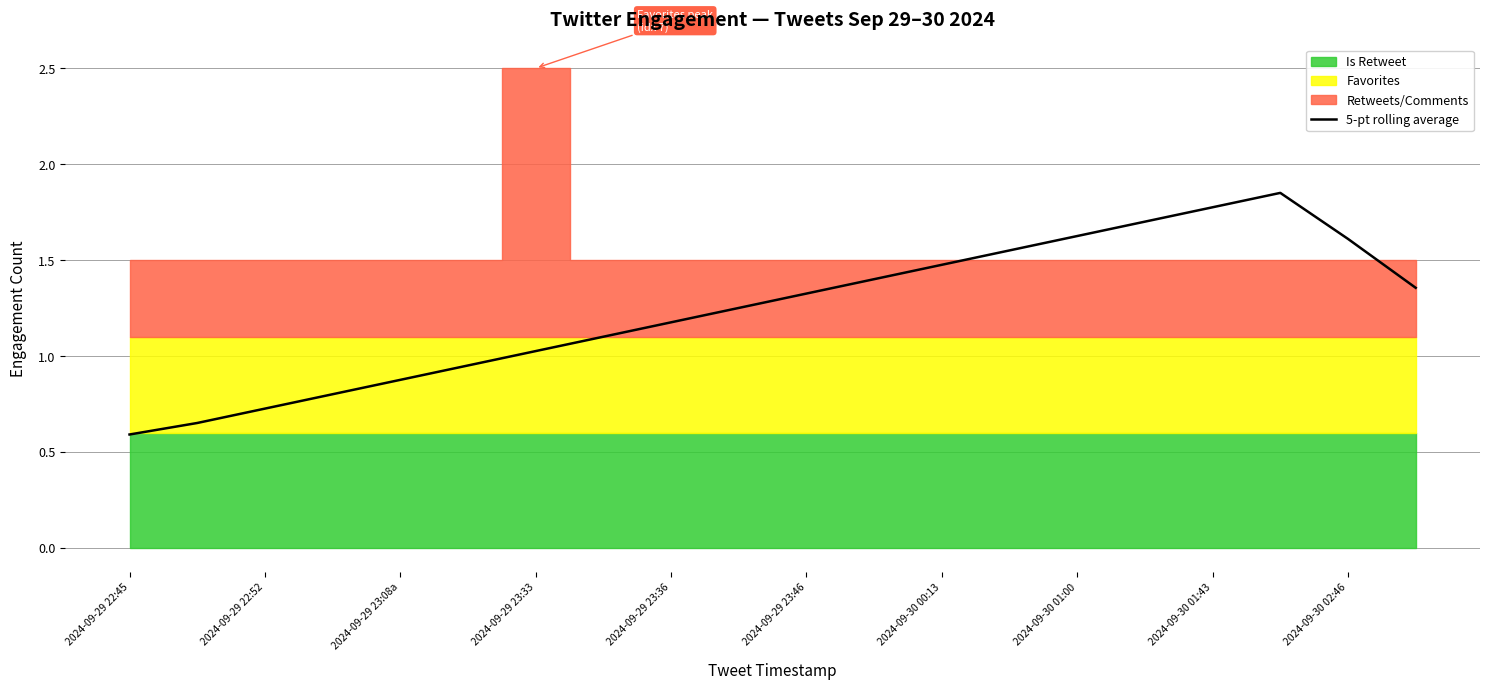

What is the value of the 14th point from the left?

1.6